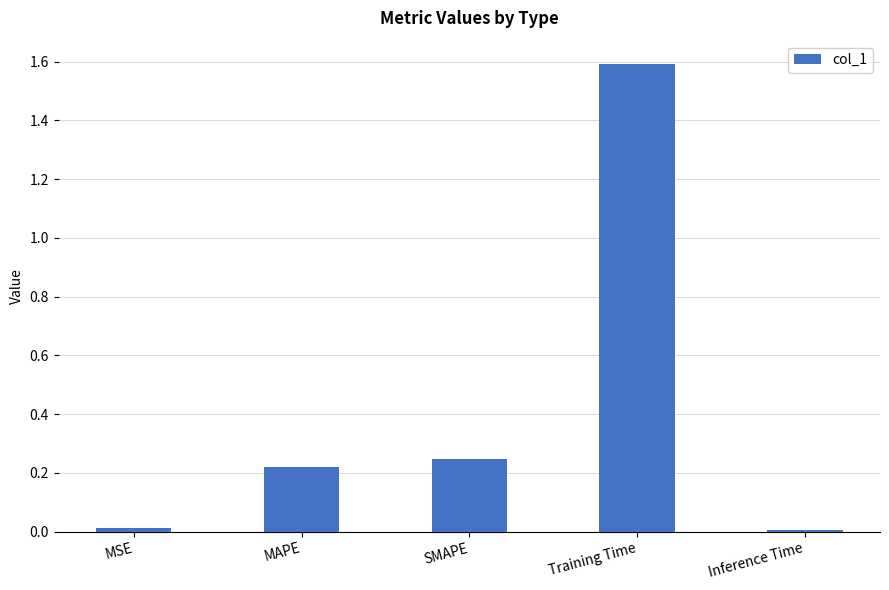

What is the maximum value shown in the chart?

1.6